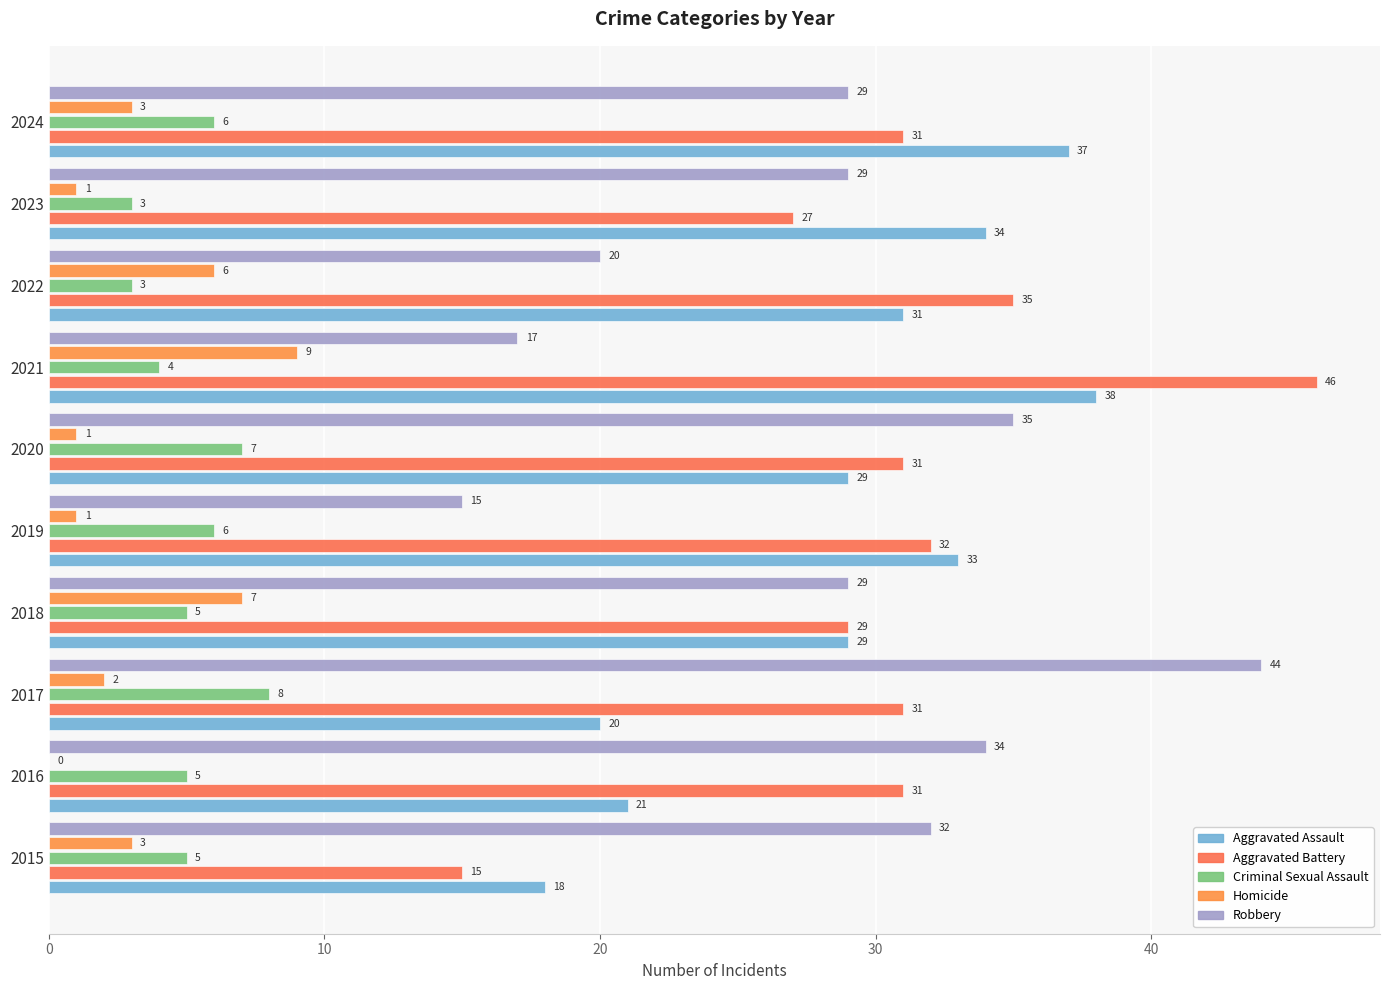

At which category does the chart reach its peak across all series?

2021